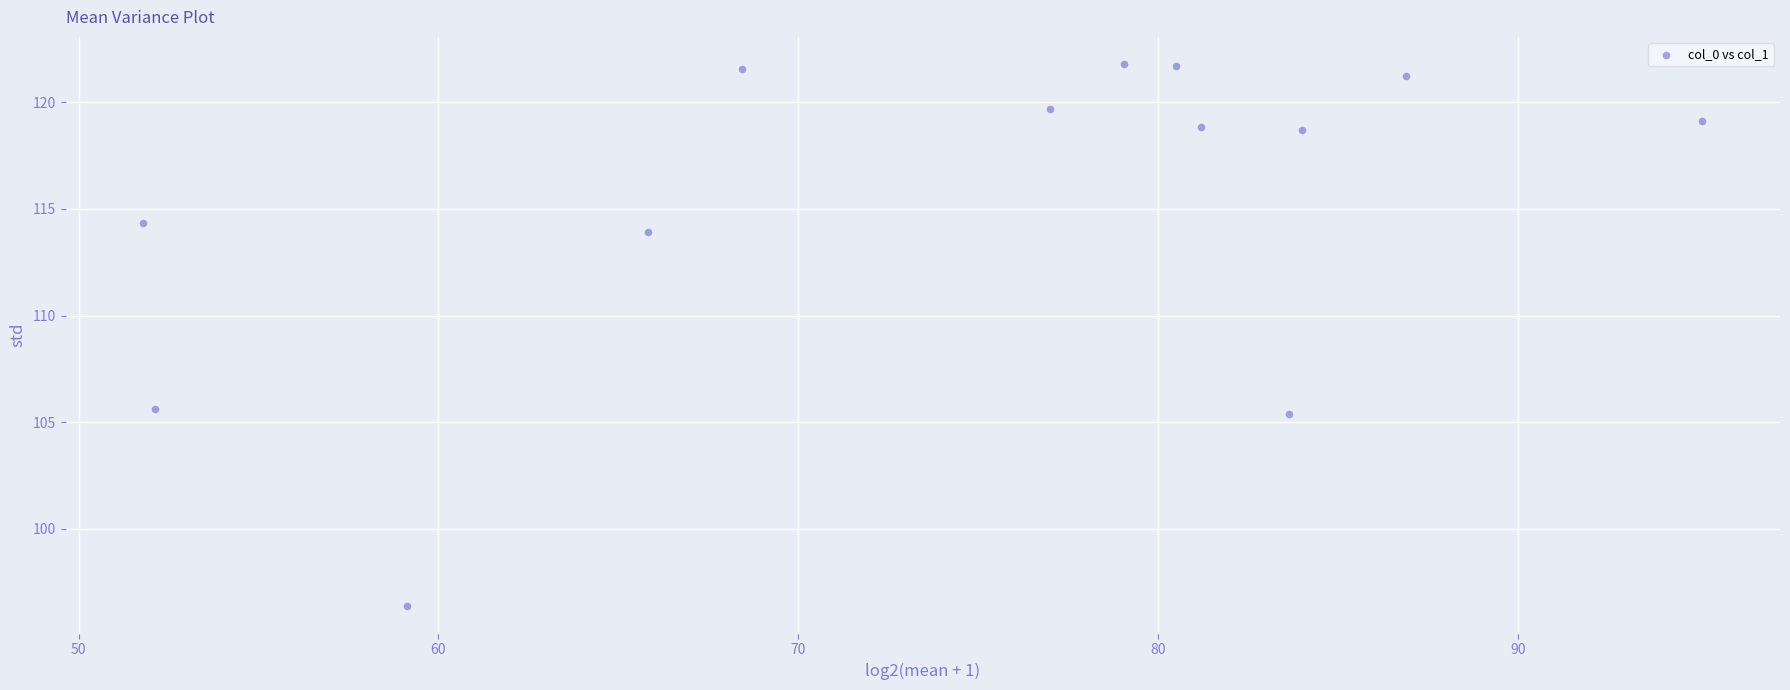

What is the range of Y values (max minus min)?

25.4